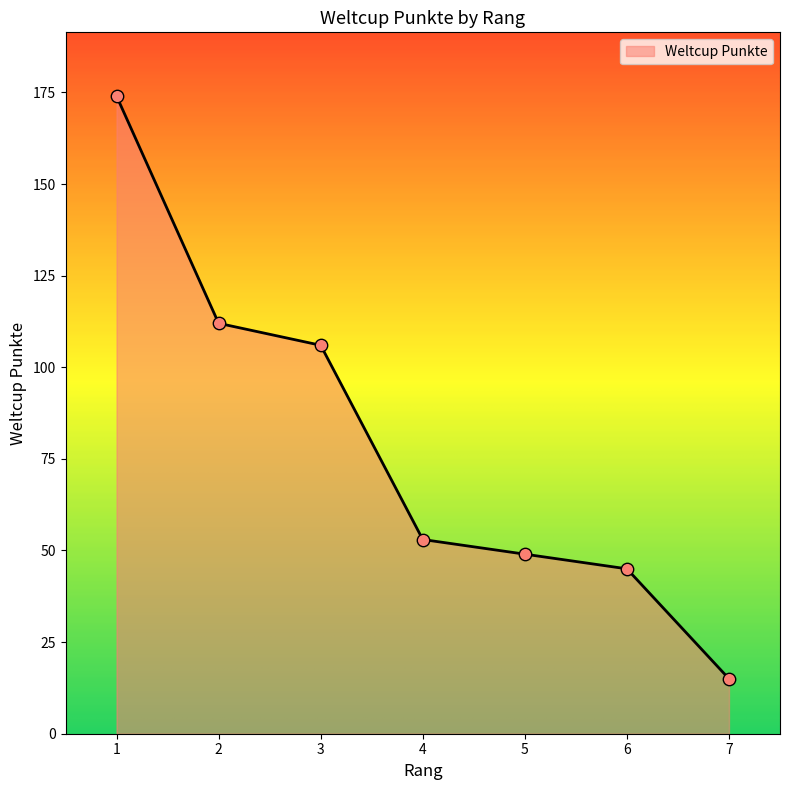

Which has a higher value, 1 or 2?

1